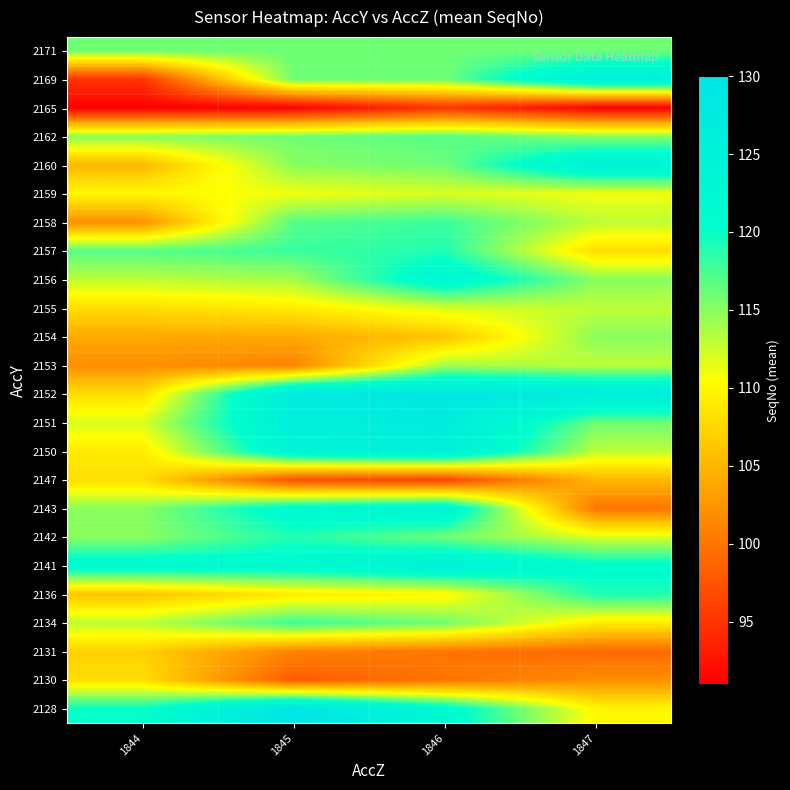

Reading left to right, list all the values displayed in this chart.

2128: 1844=120	1845=130	1846=122	1847=110
2130: 1844=108	1845=98	1846=100	1847=102
2131: 1844=107	1845=101	1846=100	1847=99
2134: 1844=113	1845=118	1846=116	1847=109
2136: 1844=106	1845=109	1846=110	1847=119
2141: 1844=122	1845=122	1846=125	1847=121
2142: 1844=115	1845=119	1846=116	1847=112
2143: 1844=115	1845=122	1846=124	1847=100
2147: 1844=108	1845=97	1846=96	1847=105
2150: 1844=109	1845=124	1846=126	1847=113
2151: 1844=112	1845=126	1846=127	1847=116
2152: 1844=108	1845=128	1846=129	1847=127
2153: 1844=102	1845=101	1846=114	1847=113
2154: 1844=104	1845=104	1846=106	1847=115
2155: 1844=108	1845=109	1846=112	1847=113
2156: 1844=113	1845=114	1846=123	1847=115
2157: 1844=117	1845=118	1846=119	1847=108
2158: 1844=102	1845=117	1846=118	1847=113
2159: 1844=110	1845=111	1846=112	1847=111
2160: 1844=105	1845=115	1846=116	1847=125
2162: 1844=115	1845=116	1846=117	1847=115
2165: 1844=91	1845=91	1846=95	1847=91
2169: 1844=95	1845=116	1846=116	1847=126
2171: 1844=116	1845=116	1846=116	1847=116